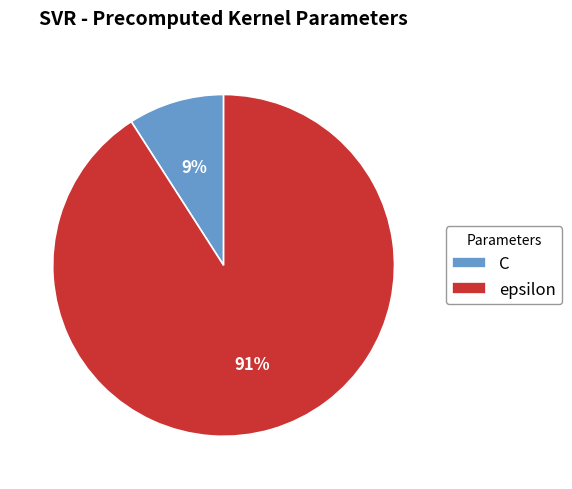

What is the smallest slice in the pie chart?

C